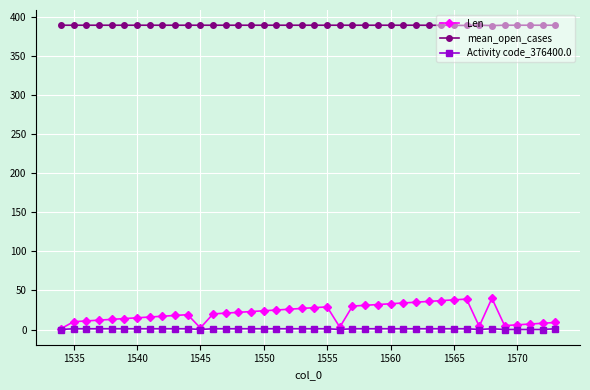

What are all the series names shown in the legend?

Len, mean_open_cases, Activity code_376400.0